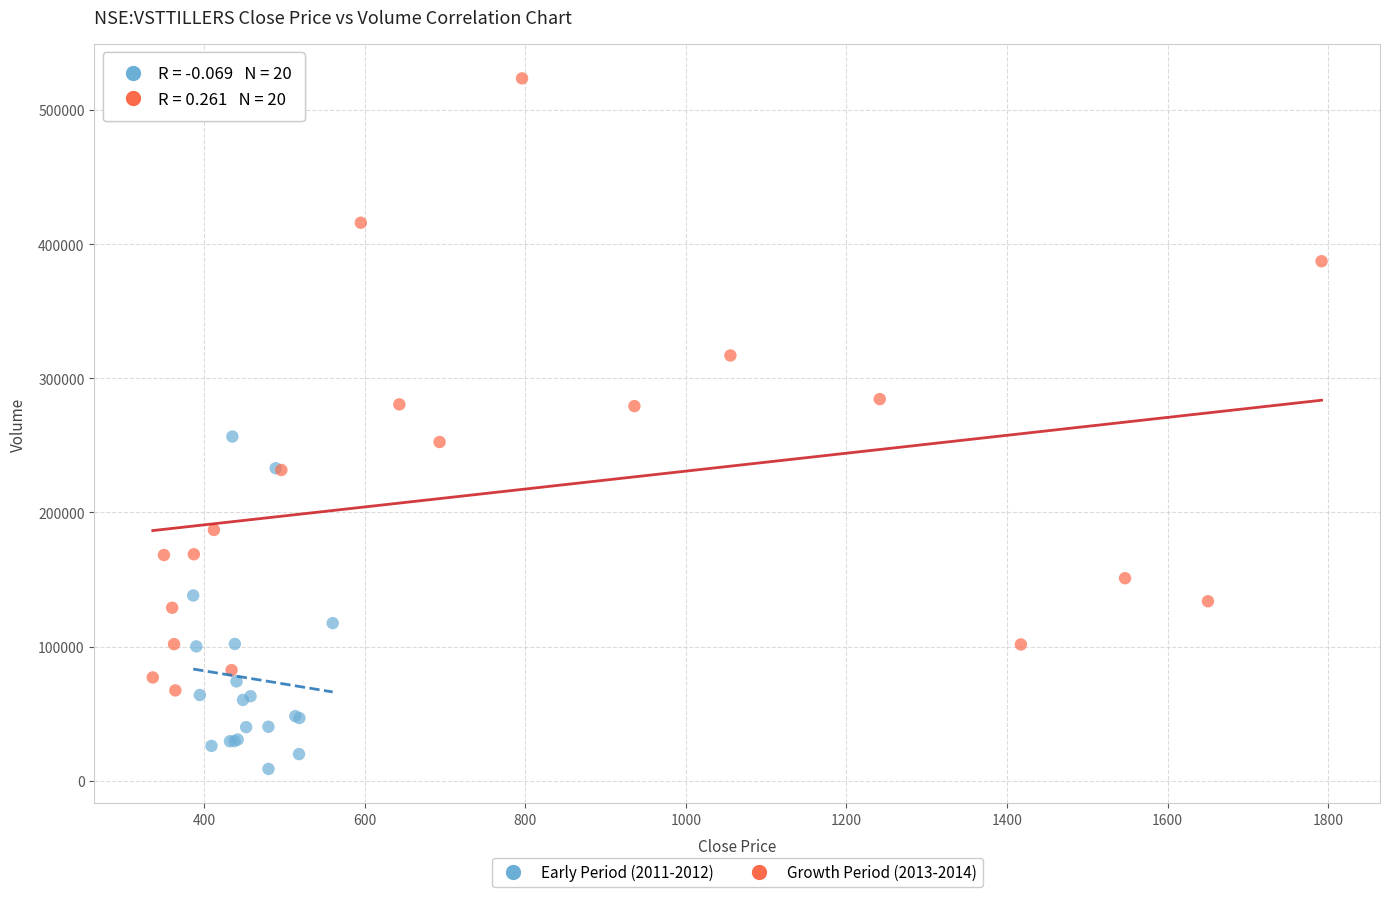

Which series reaches the maximum Y coordinate?

Growth Period (2013-2014)